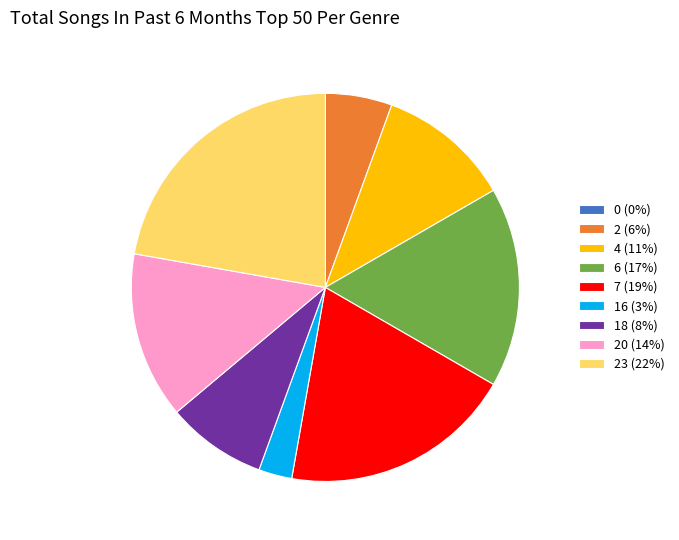

Is it true that 23 (22%) is 29% of the pie?

False